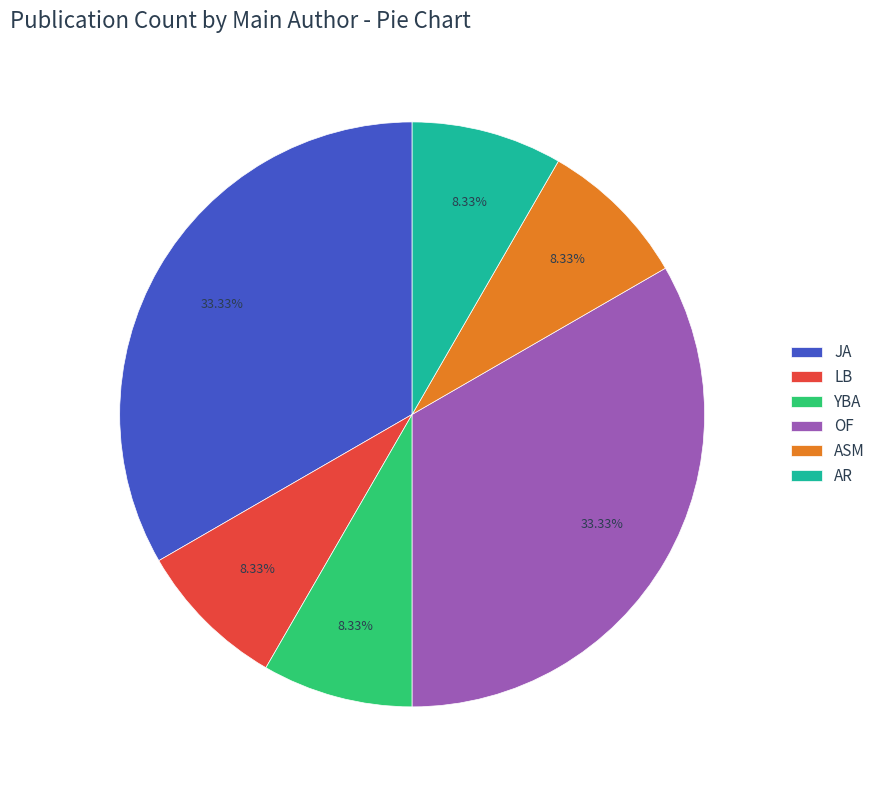

Combined, do LB and JA account for over 50%?

No